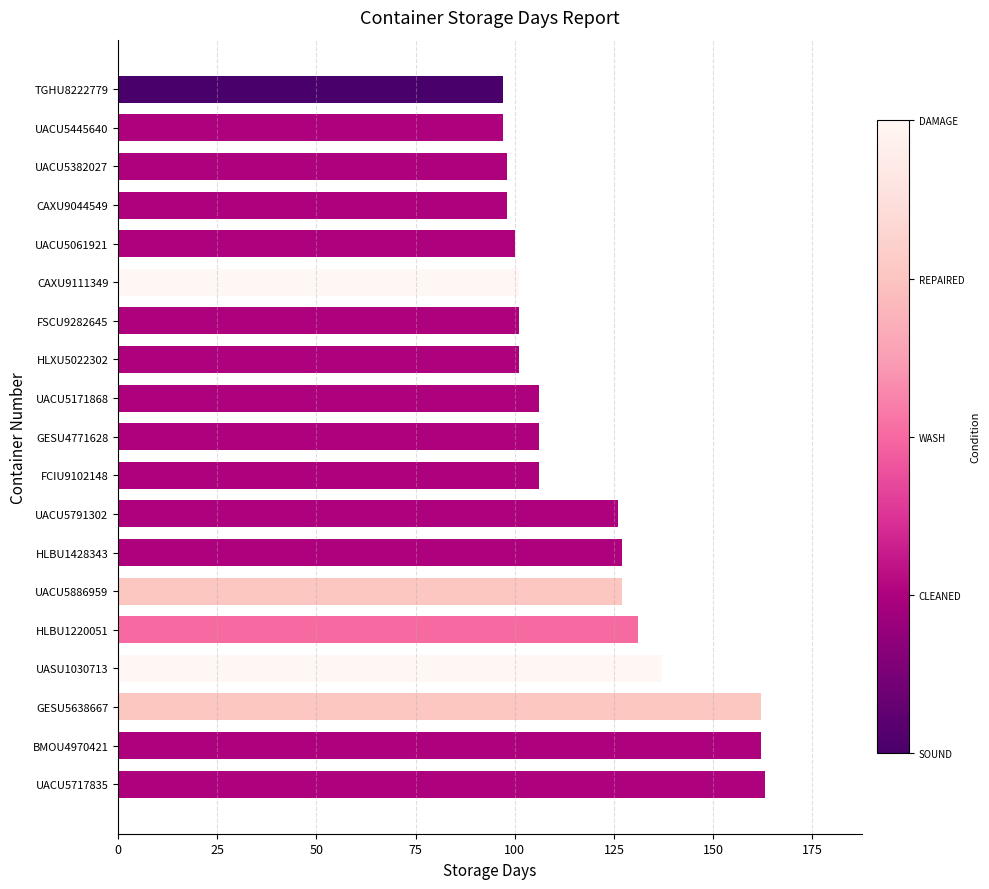

How many series are shown in this chart?

1